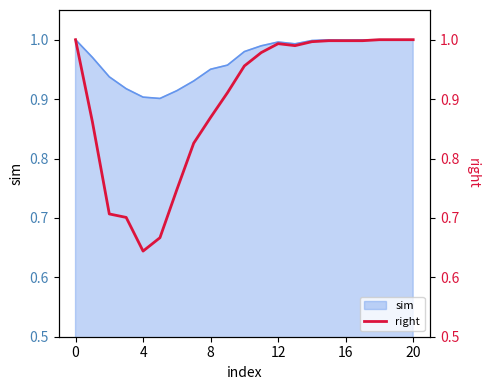

Is it true that the value at 7 is 1.4?

False